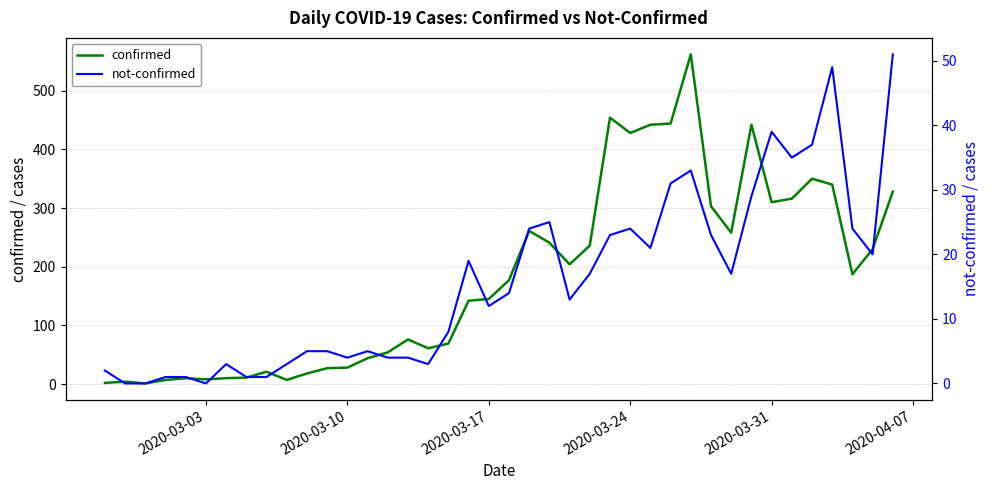

True or false: confirmed has a value of 44 at 2020-03-10.

False